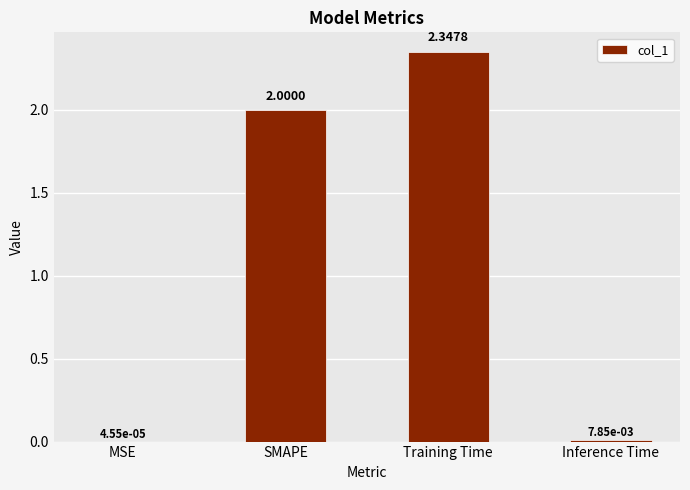

Between Inference Time and MSE, which is larger?

Inference Time